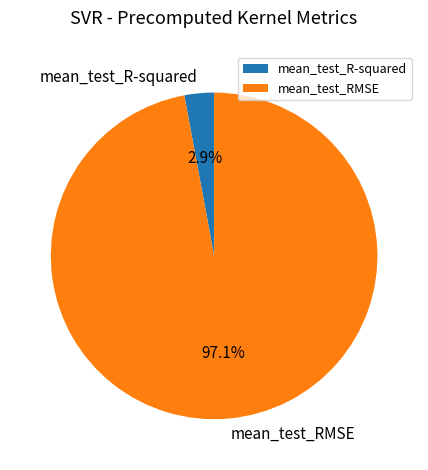

What percentage is the mean_test_R-squared slice, to the nearest percent?

3%